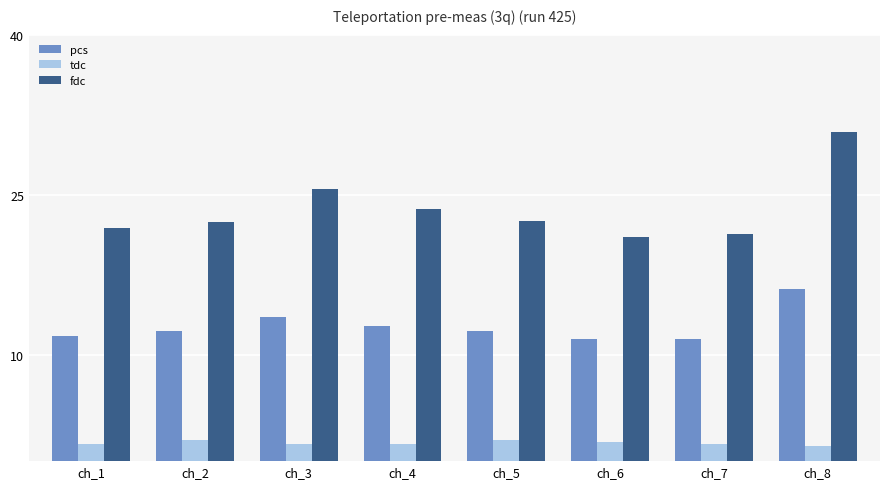

What is the sum of all tdc values?

13.7